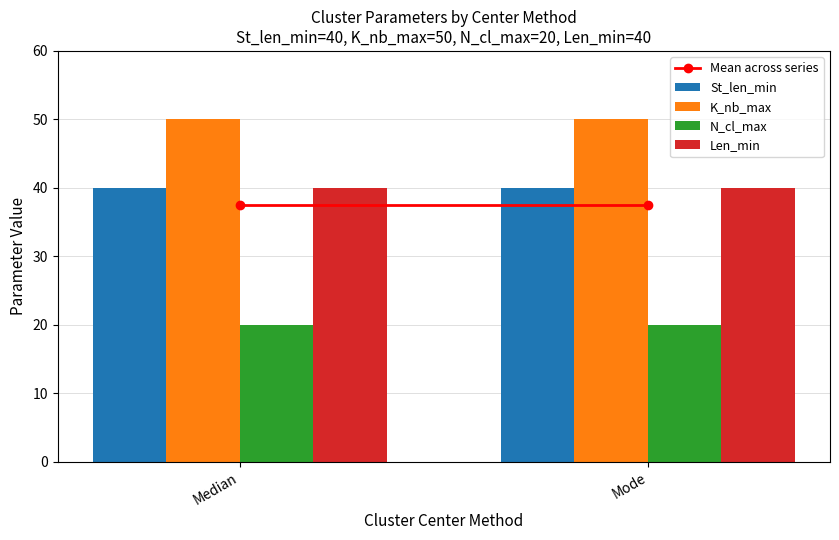

What is the total value across all series at Median?

150